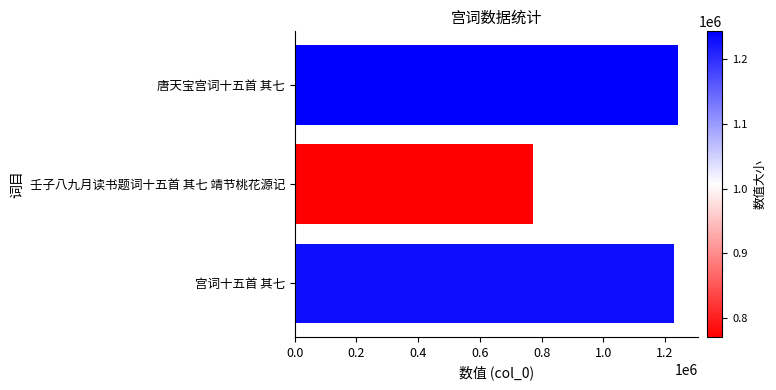

Rank the categories by value from lowest to highest.

壬子八九月读书题词十五首 其七 靖节桃花源记, 宫词十五首 其七, 唐天宝宫词十五首 其七